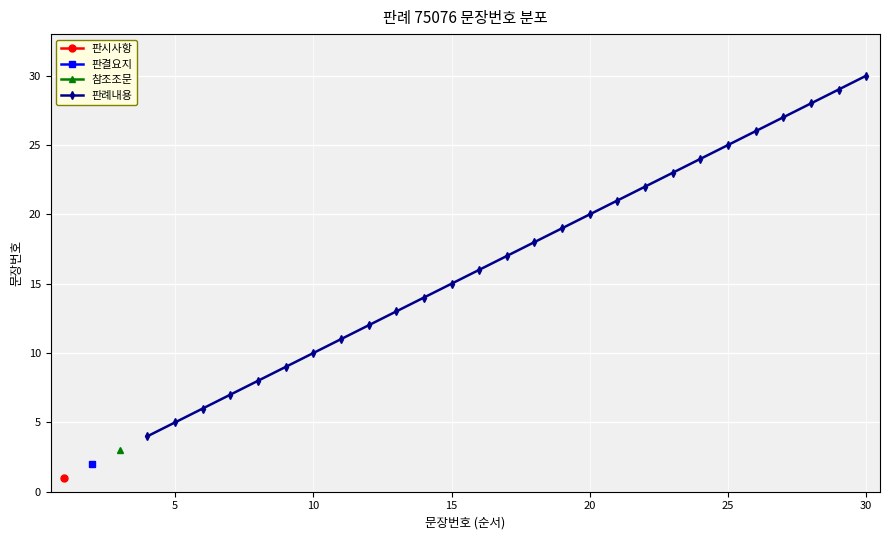

How many lines are shown in the chart?

4